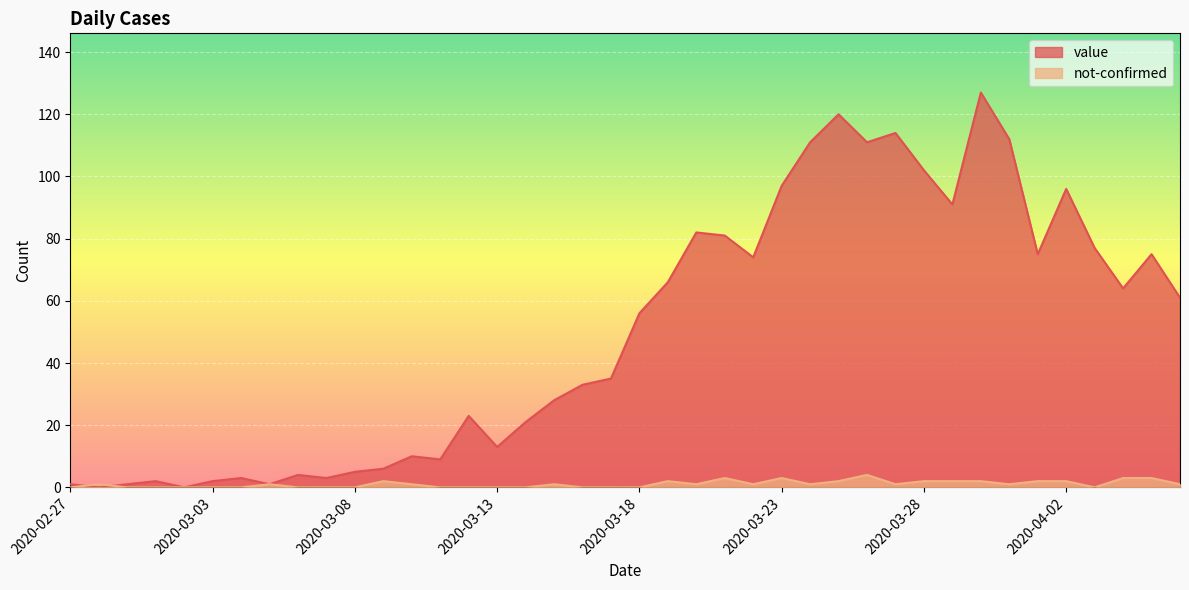

At which category is the sum across all series the highest?

2020-03-30